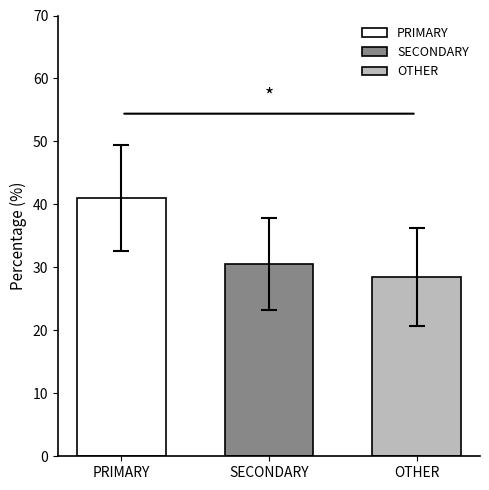

Does the chart contain stacked bars?

No